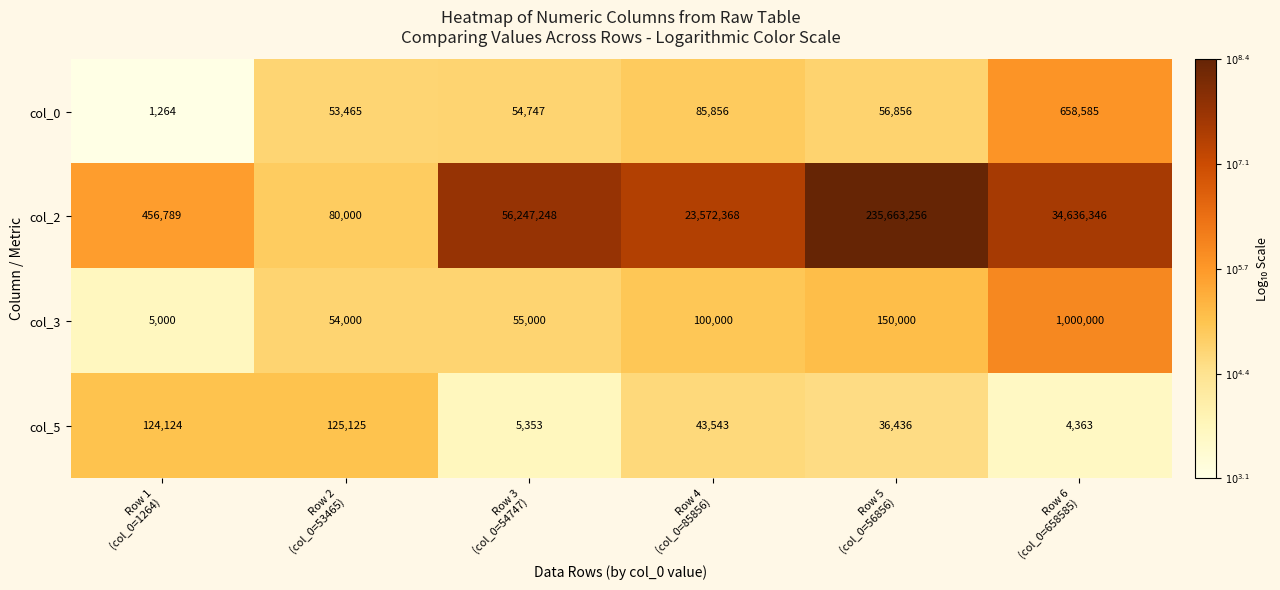

At how many categories does at least one series exceed 3394700?

4